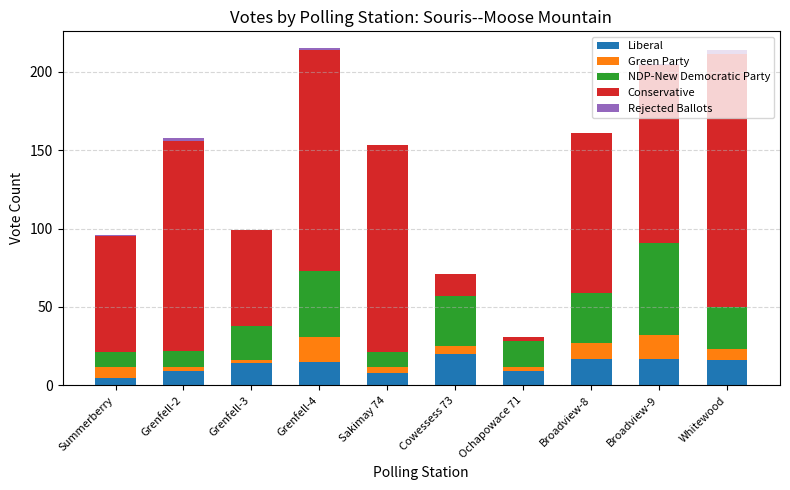

Is it true that Liberal equals 8 at Sakimay 74?

True